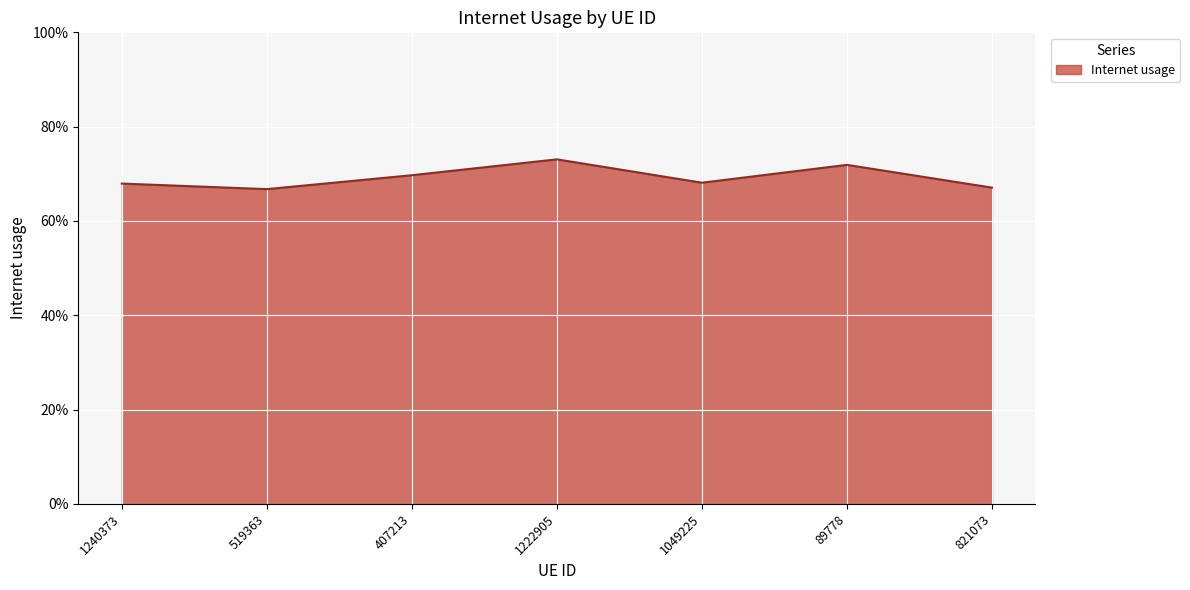

Does the chart have visible grid lines?

Yes